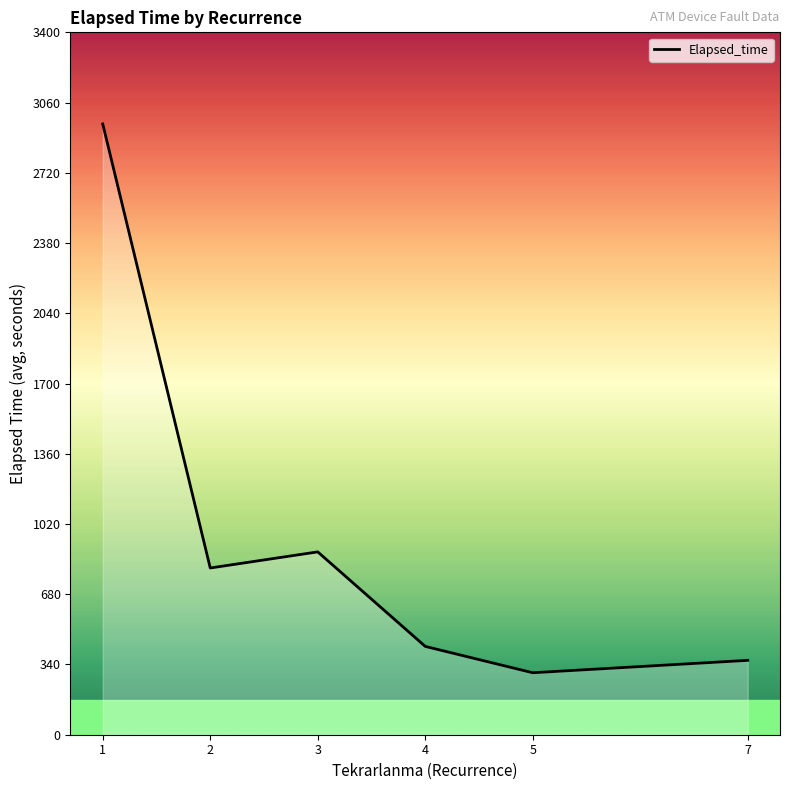

Where is the first local maximum?

3